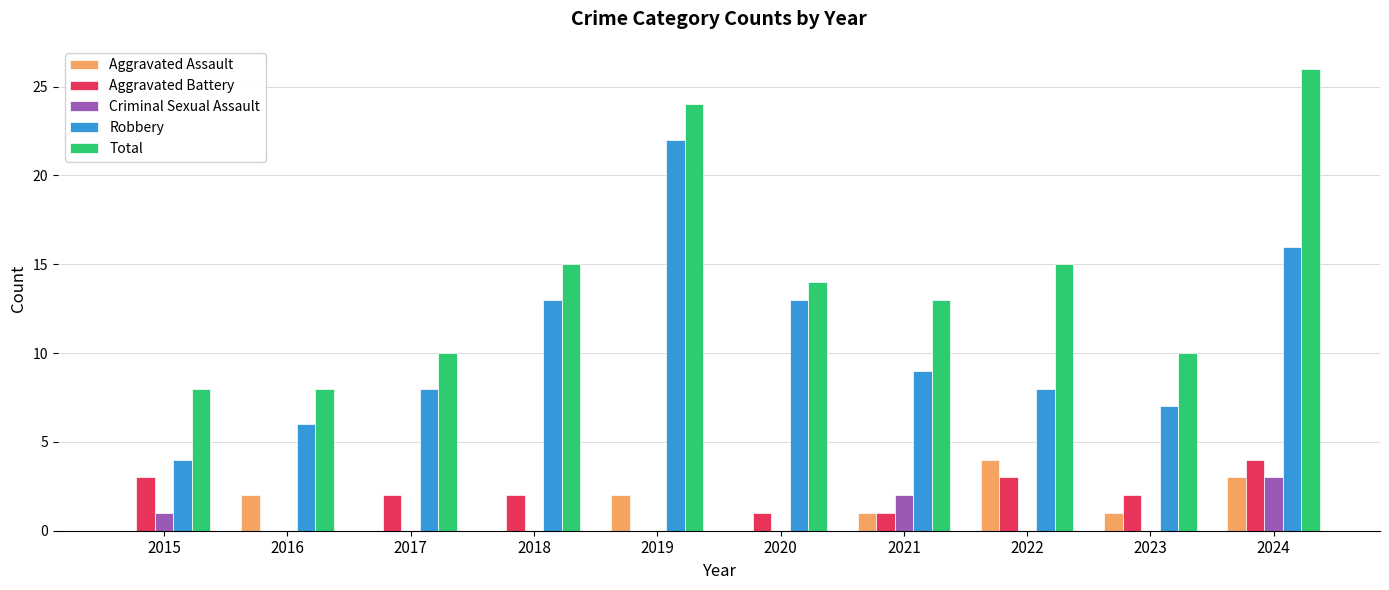

Is it true that Aggravated Battery equals 3 at 2022?

True